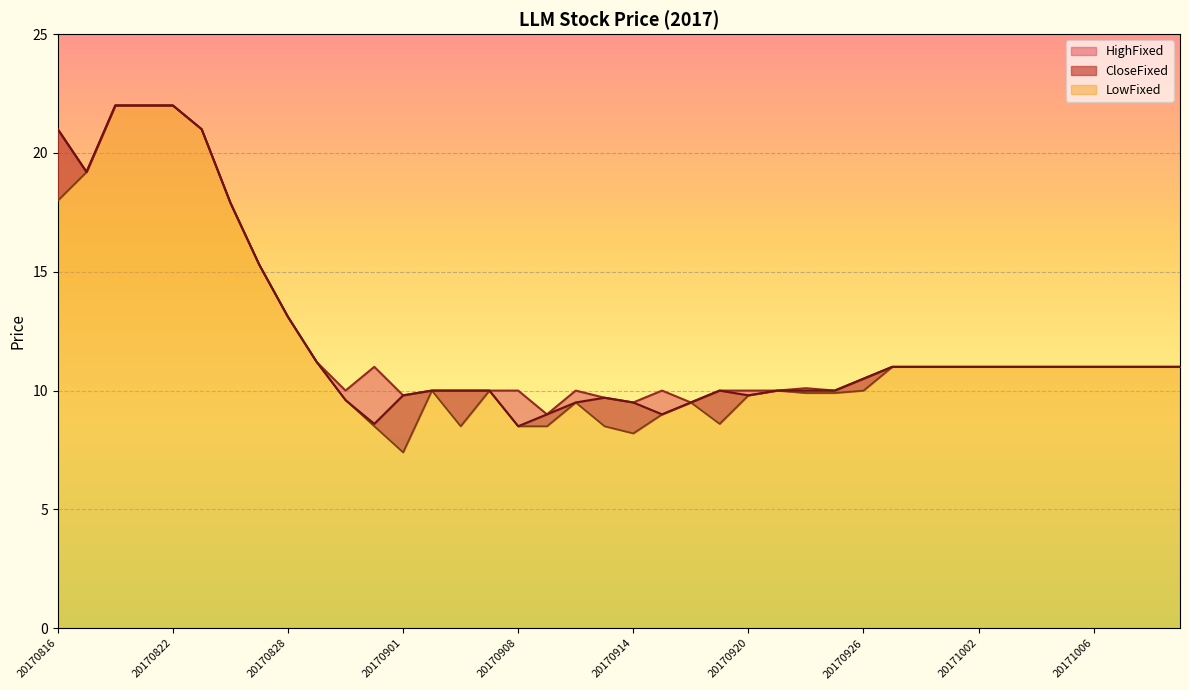

Rank the series by their maximum value, from lowest to highest.

HighFixed, CloseFixed, LowFixed